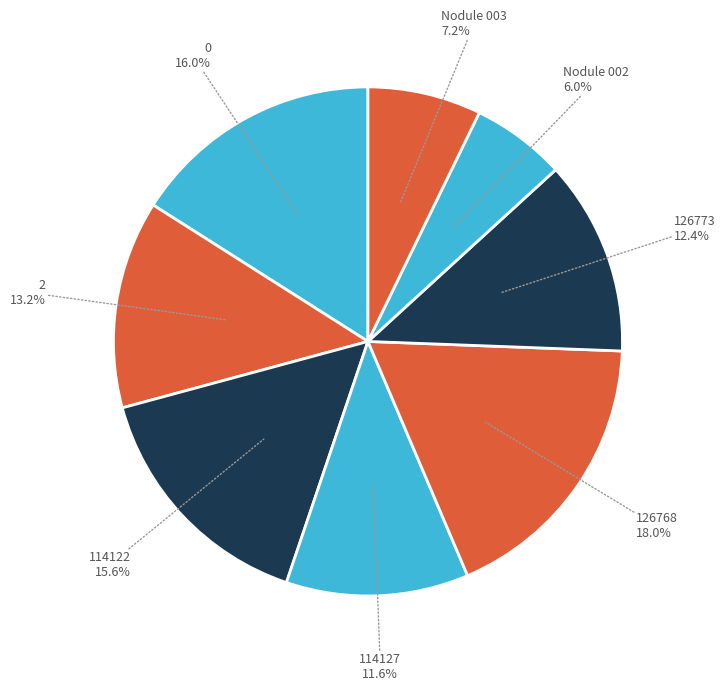

What percentage is NOT represented by Nodule 003?

92.8%